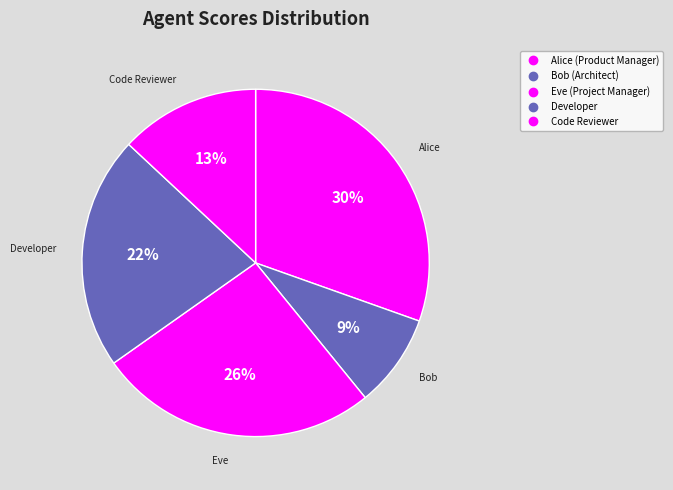

What portion of the pie excludes Eve (Project Manager)?

73.9%